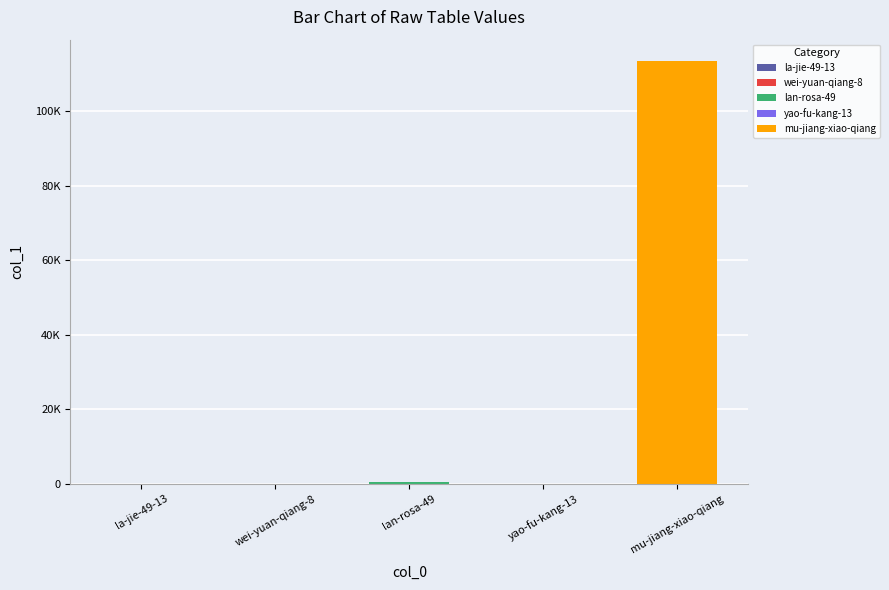

What is the maximum value shown in the chart?

113489